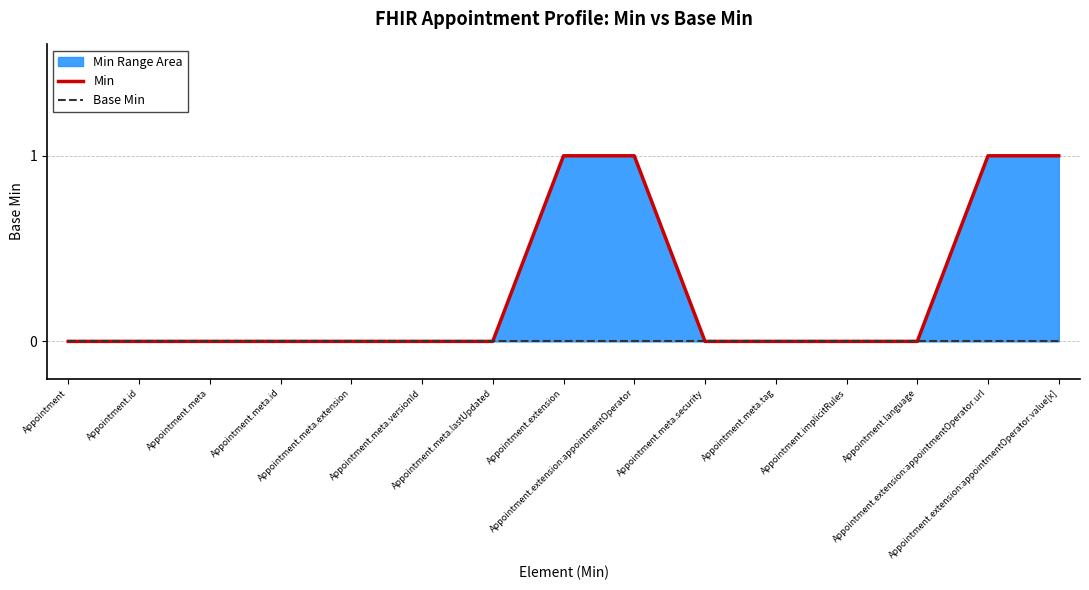

What is the value of the Min point at the 14th from the left?

1